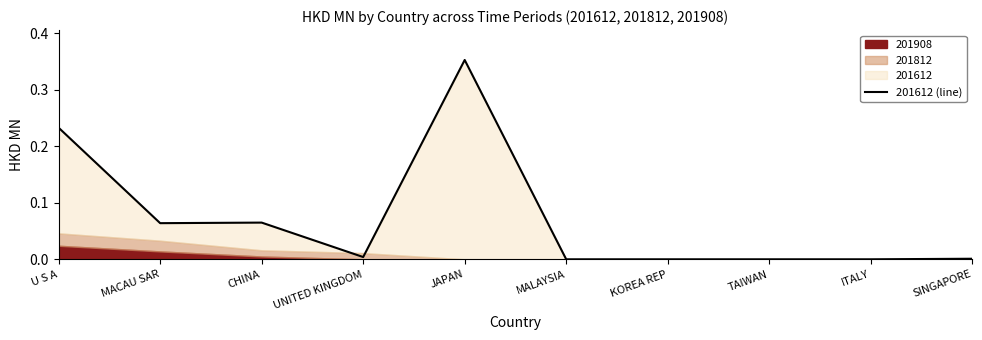

List the labels in order of value, largest first.

JAPAN, U S A, CHINA, MACAU SAR, UNITED KINGDOM, SINGAPORE, MALAYSIA, KOREA REP, TAIWAN, ITALY